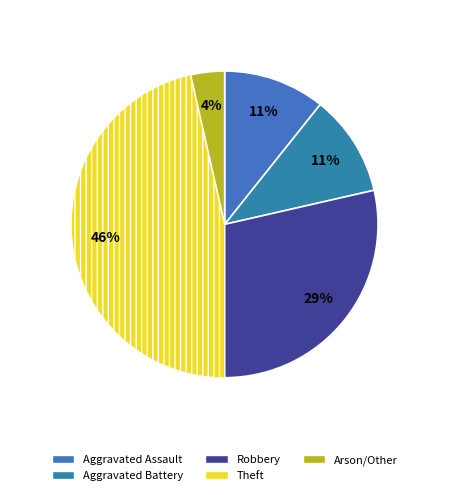

Rank the categories by value from lowest to highest.

Arson/Other, Aggravated Assault, Aggravated Battery, Robbery, Theft